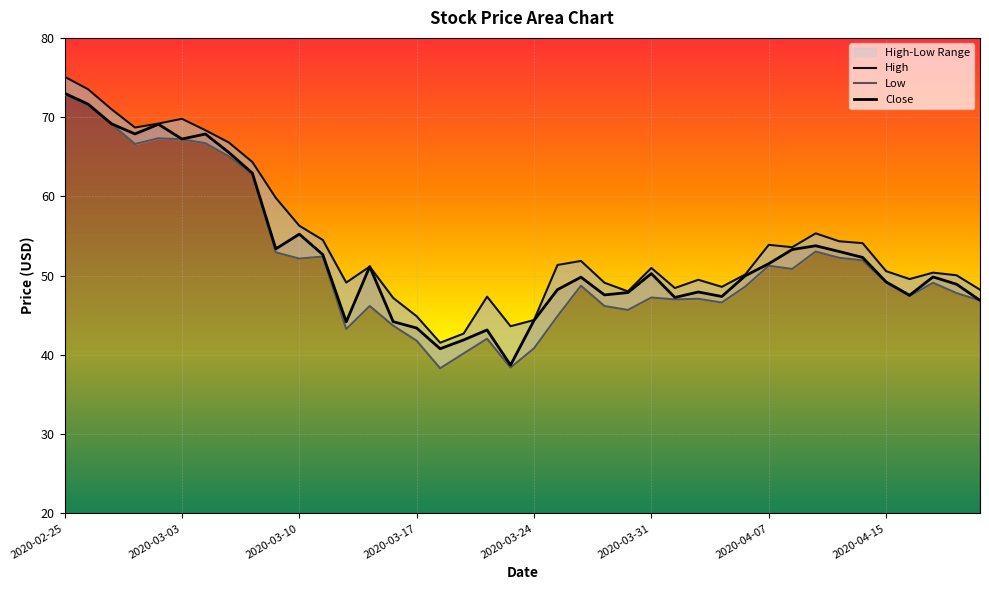

How many lines are shown in the chart?

3